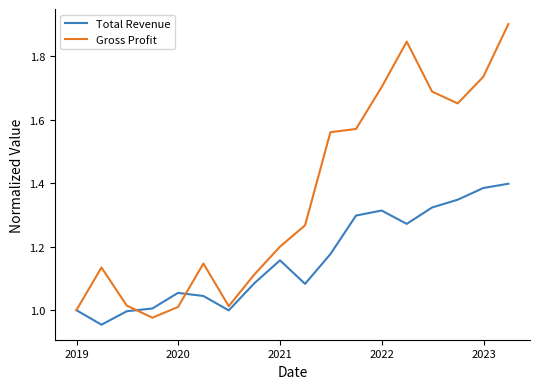

Rank the series by their maximum value, from highest to lowest.

Gross Profit, Total Revenue